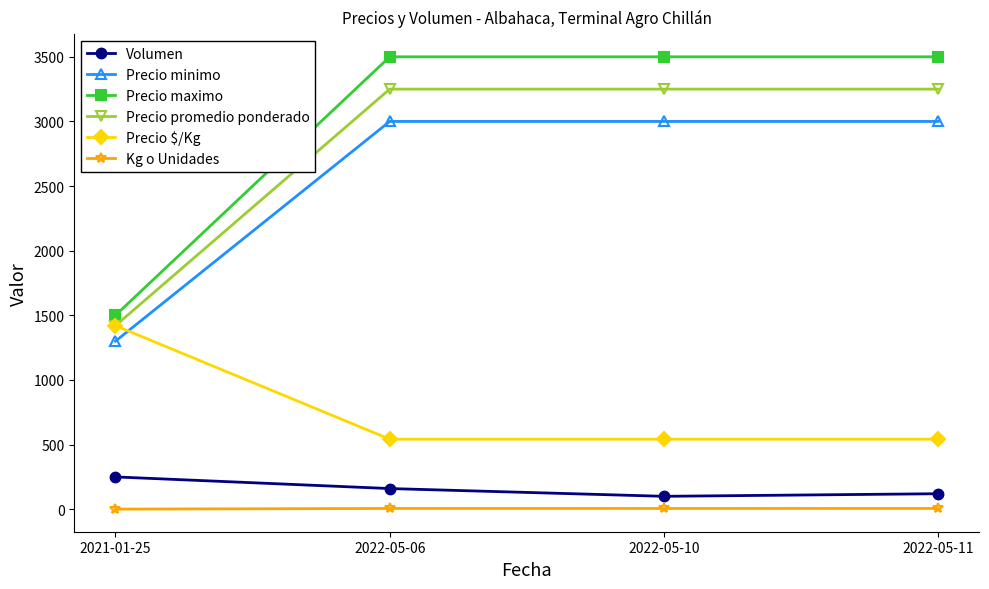

Is the value of Precio maximo at 2022-05-11 greater than the value of Precio $/Kg at 2021-01-25?

Yes